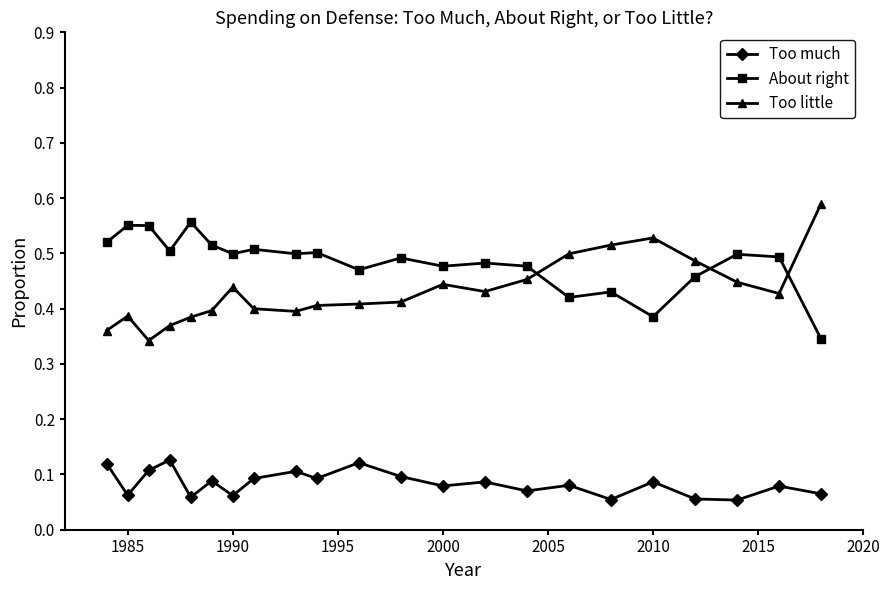

At how many categories does at least one series exceed 0?

22